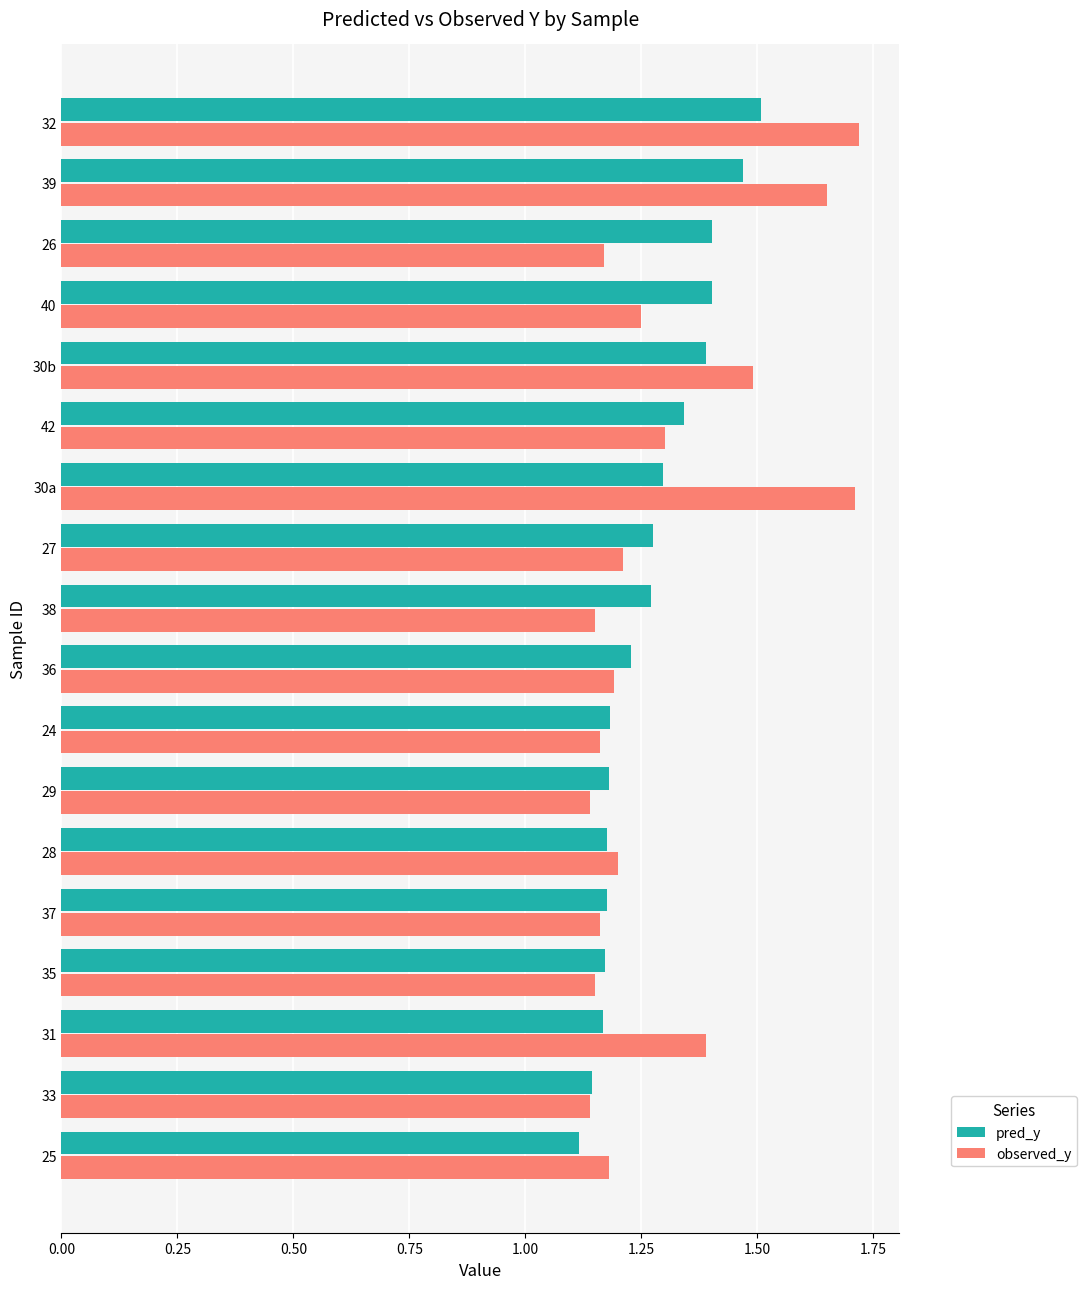

Count the pred_y values in the range 1 to 2.

18